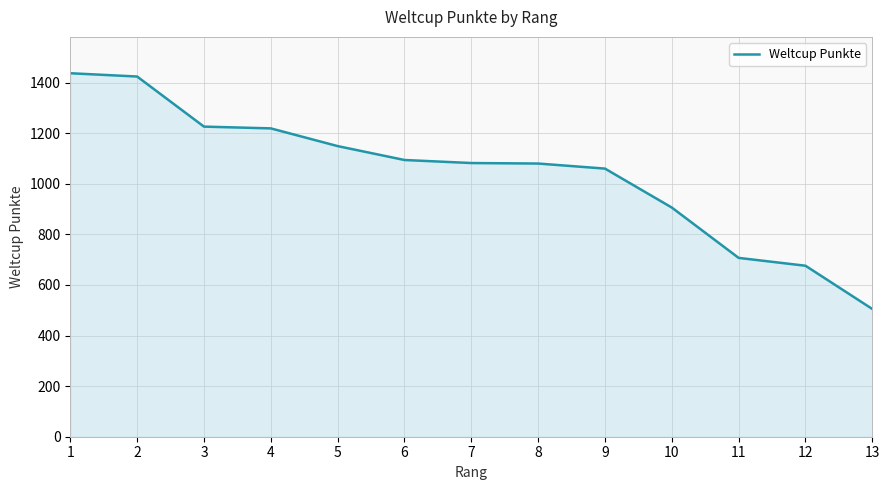

The chart shows a value of 2132 at 4. True or false?

False